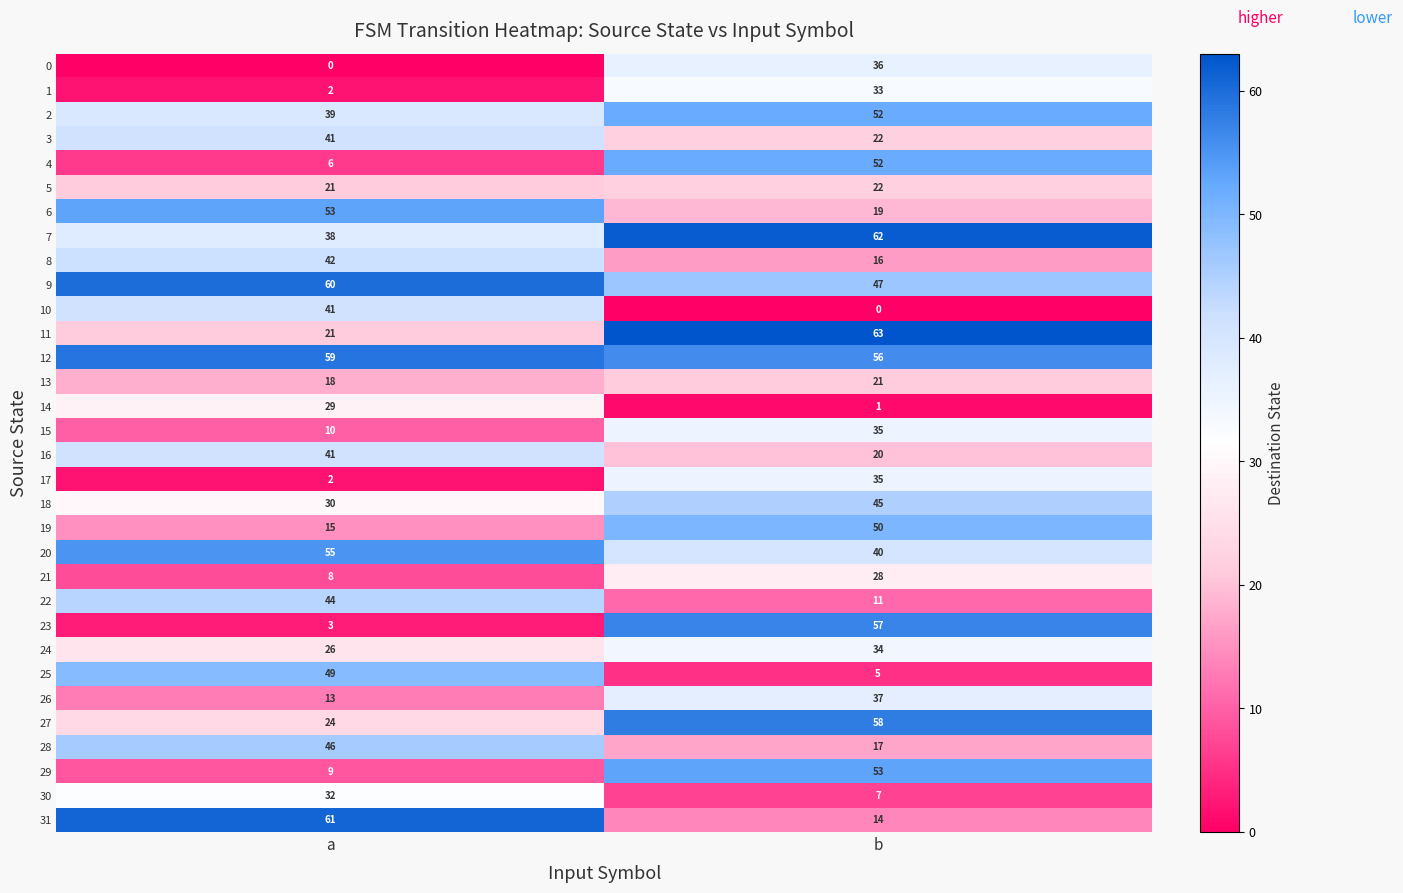

How many categories are shown in the chart?

2